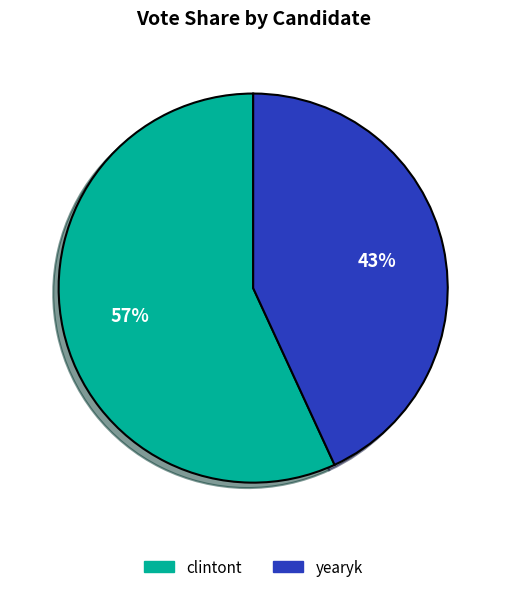

Combined, do yearyk and clintont account for over 50%?

Yes